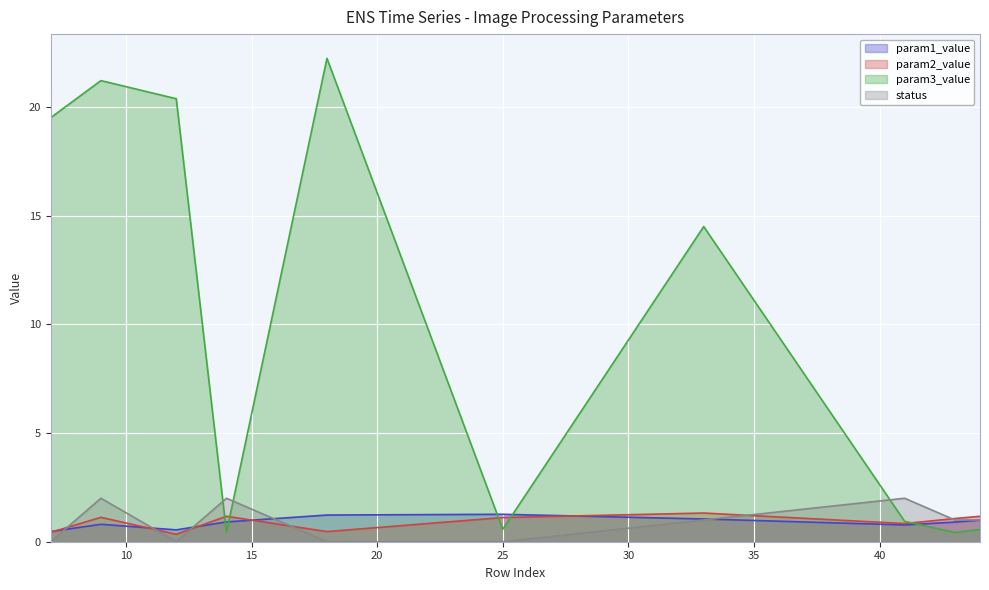

What is the lowest value of the param2_value series?

0.3